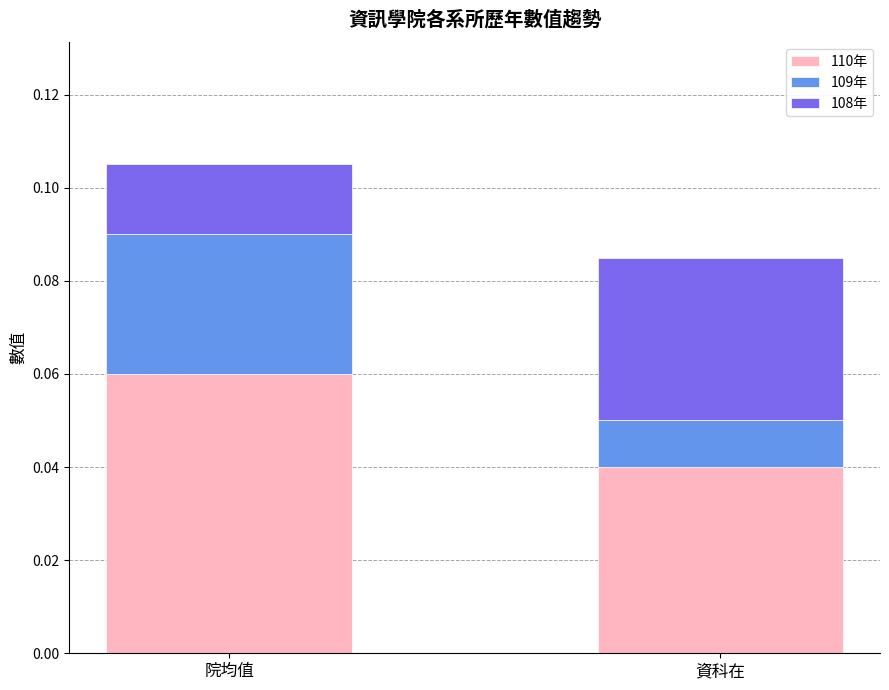

List the labels in order of 110年 value, smallest first.

資科在, 院均值